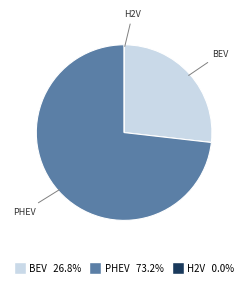

Is there a majority slice in this chart?

Yes